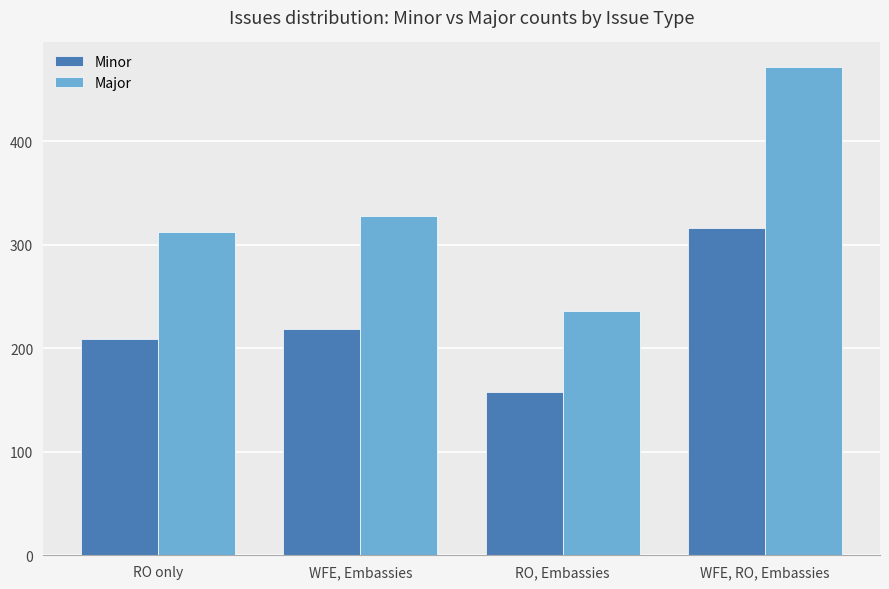

What is the approximate value of Minor at RO only, to the nearest 10?

210